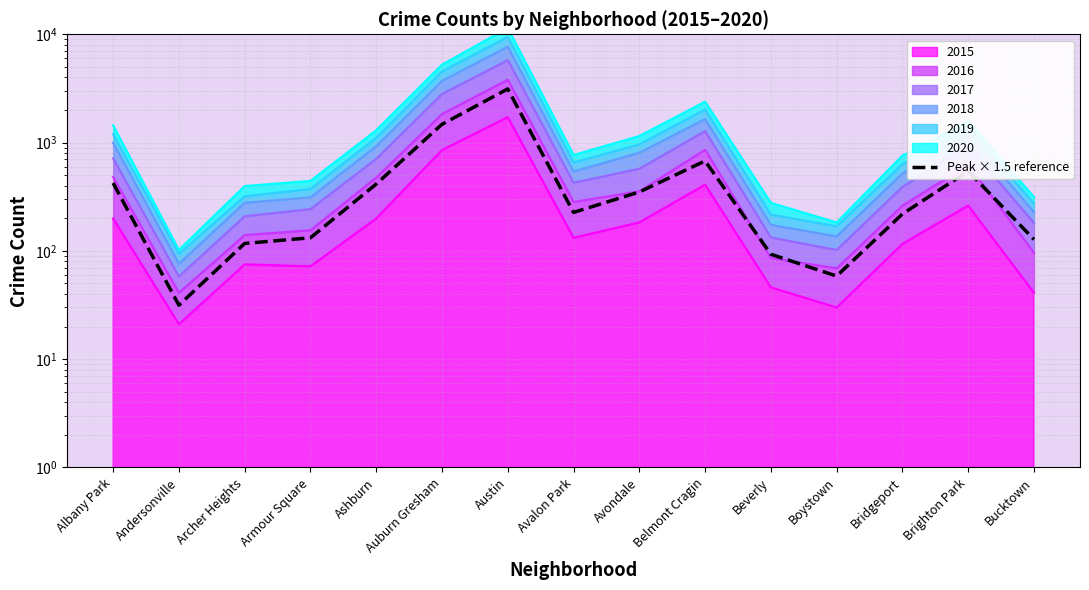

What is the difference between the maximum and minimum values?

3097.5